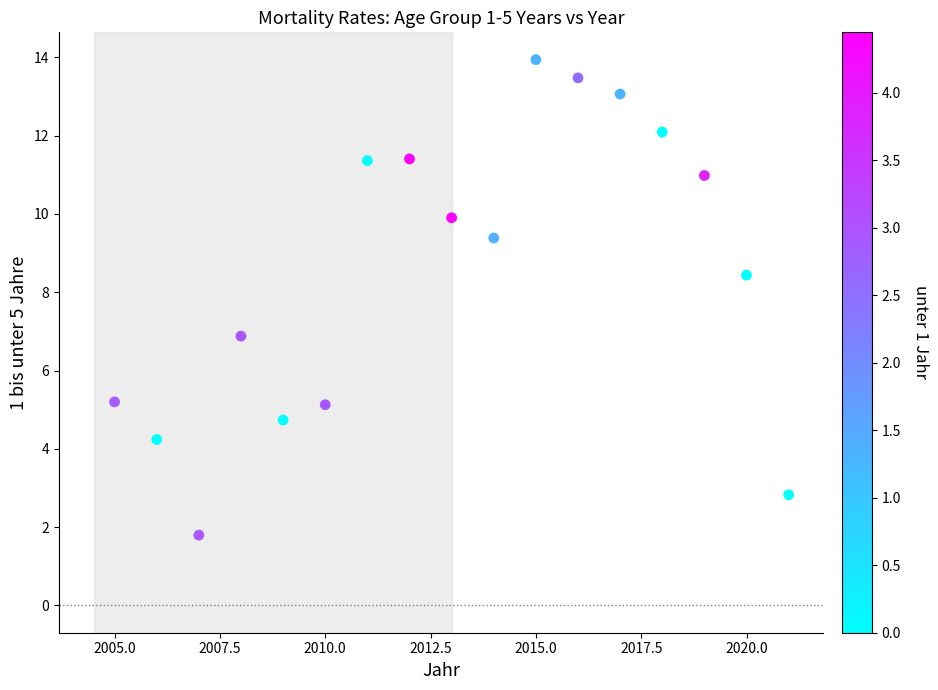

What is the range of X values (max minus min)?

16.0